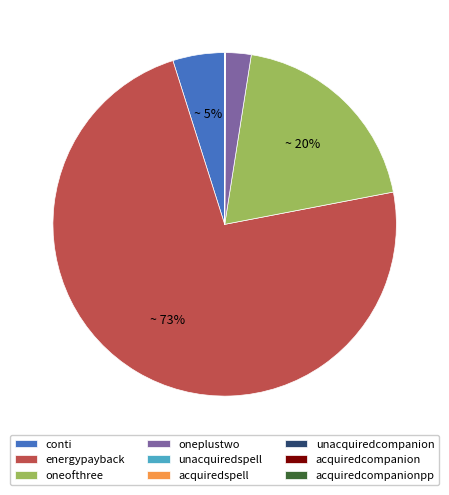

Does any single category account for the majority?

Yes